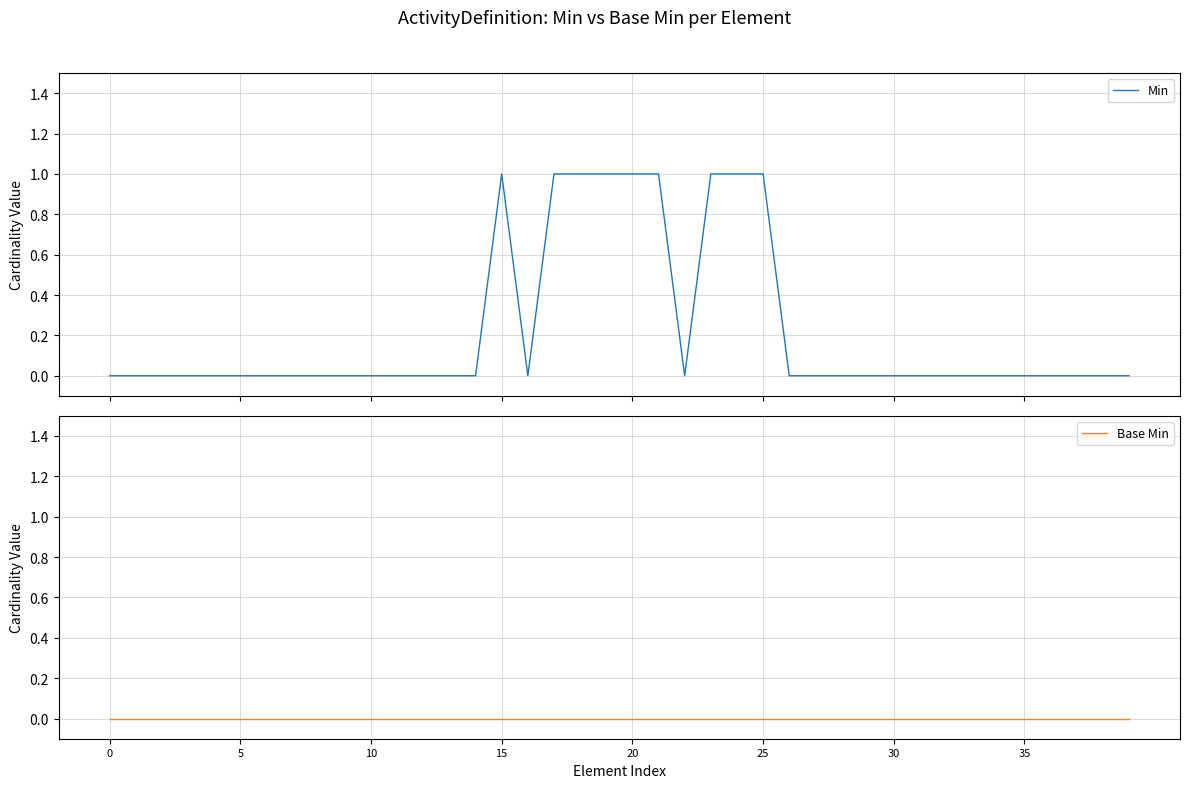

Is the value of Base Min at 19 greater than the value of Min at 19?

No